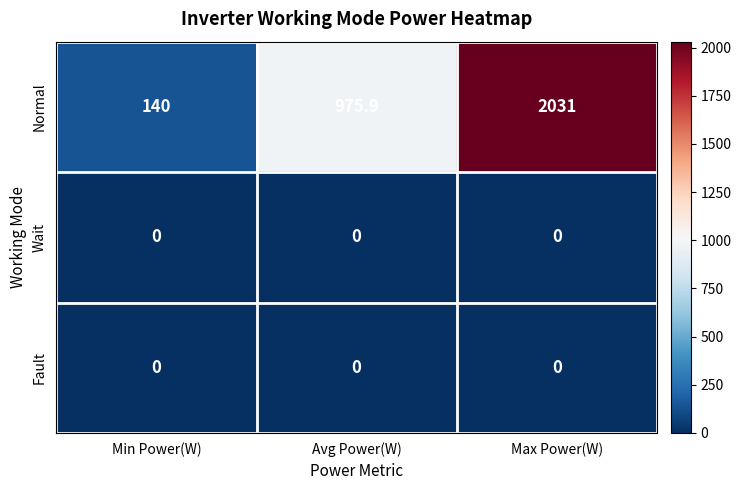

The Wait series shows 0.0 at Min Power(W). True or false?

True